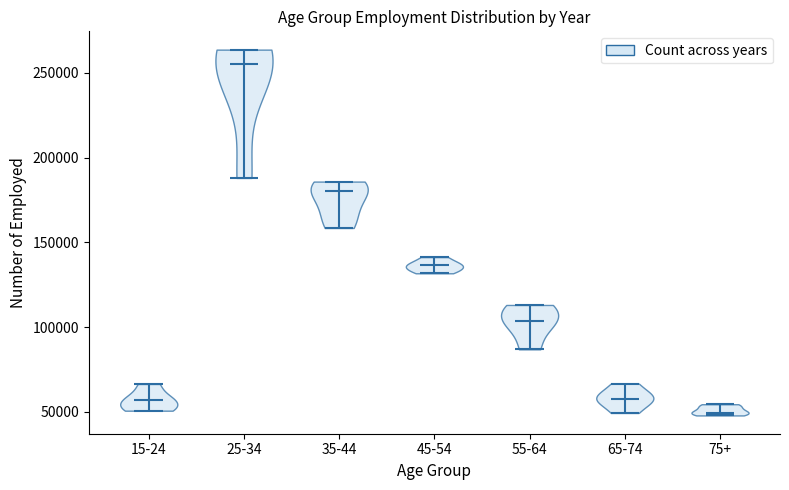

Which violin has the lowest median line?

75+